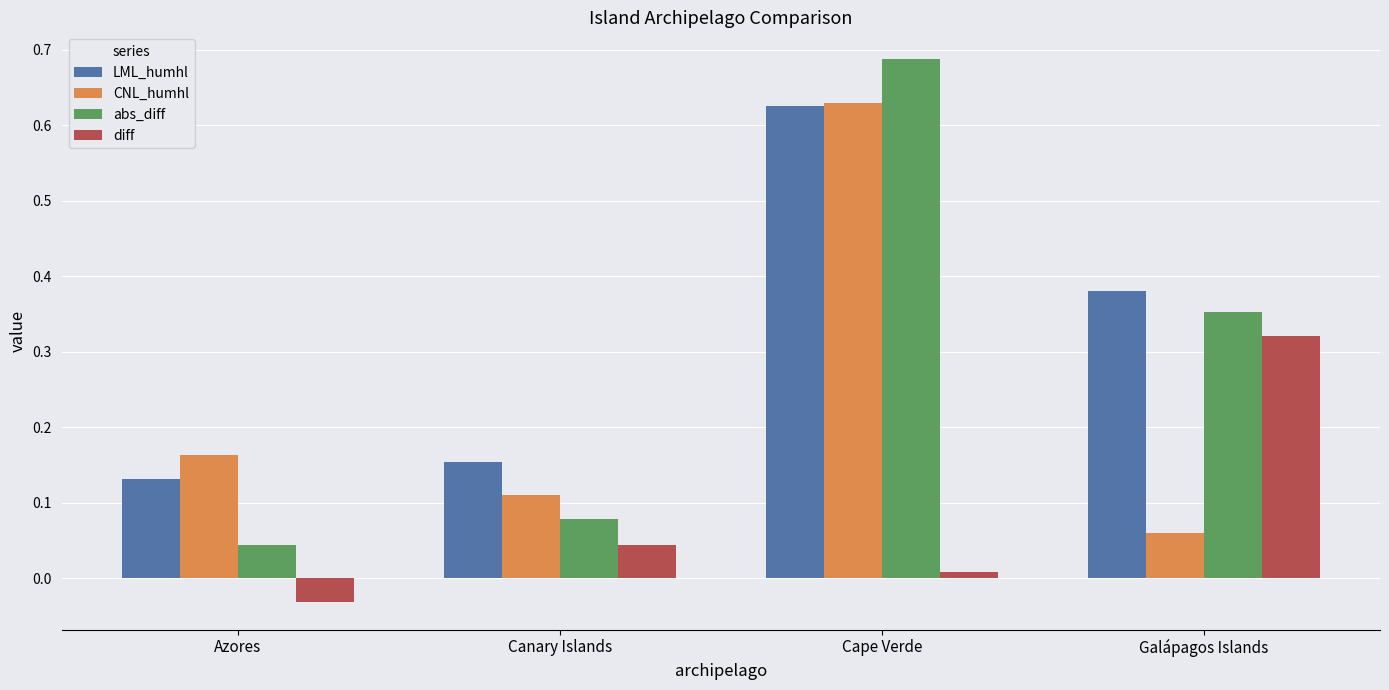

What position from the left is Cape Verde?

3